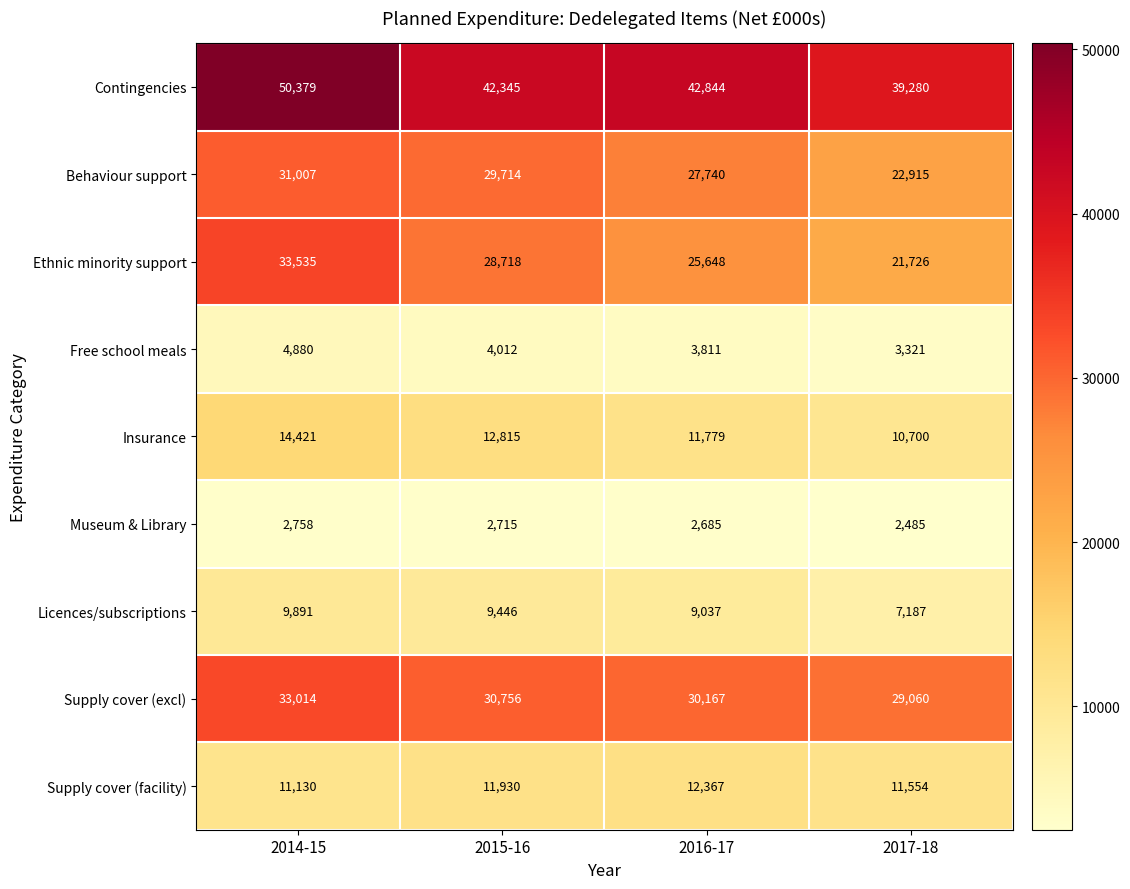

Which label corresponds to the largest value in the chart?

2014-15